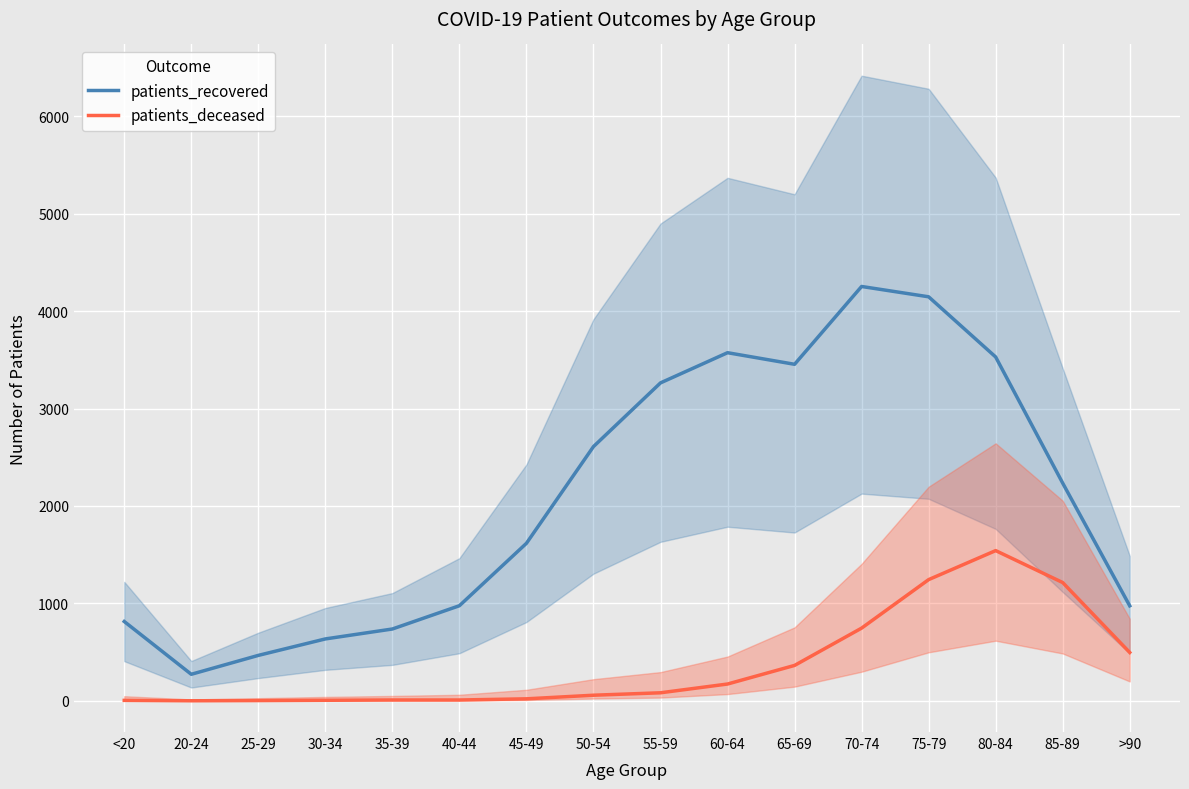

Reading left to right, what are all the values shown in this chart?

patients_recovered: 814	272	466	635	737	976	1617	2610	3264	3574	3455	4254	4148	3530	2235	975
patients_deceased: 4	0	2	5	8	8	20	57	82	172	363	746	1244	1542	1214	496